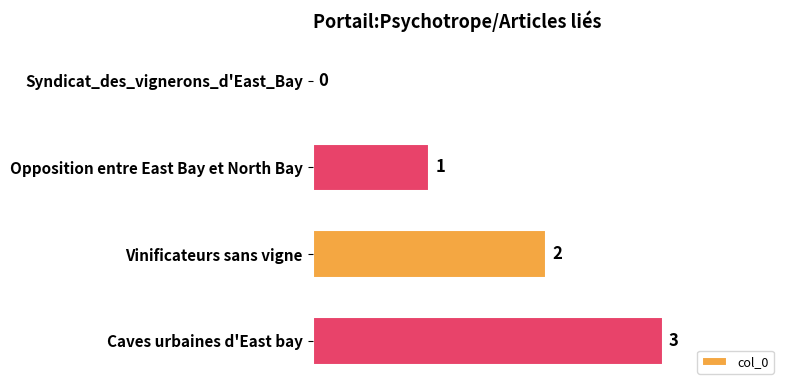

What is the change in value from Syndicat_des_vignerons_d'East_Bay to Vinificateurs sans vigne?

+2